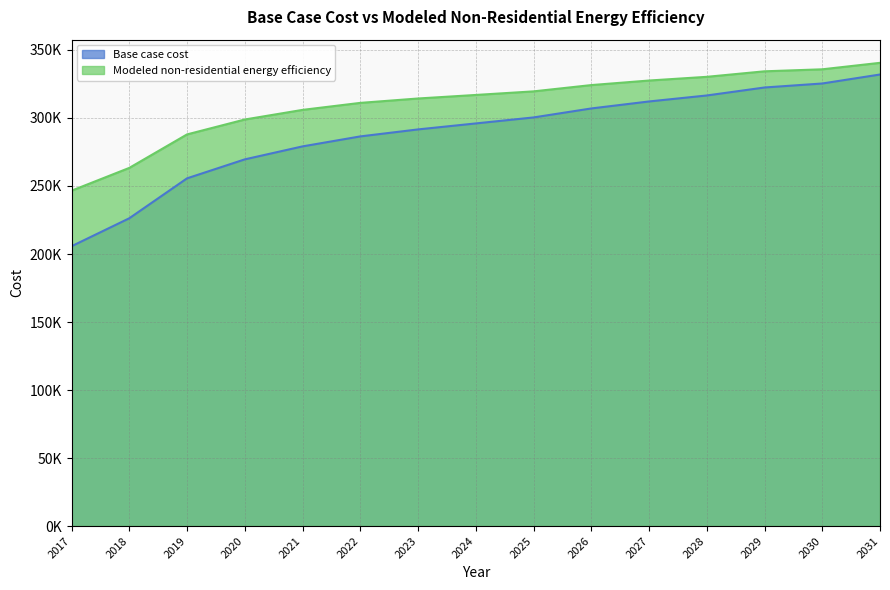

How many lines are shown in the chart?

2